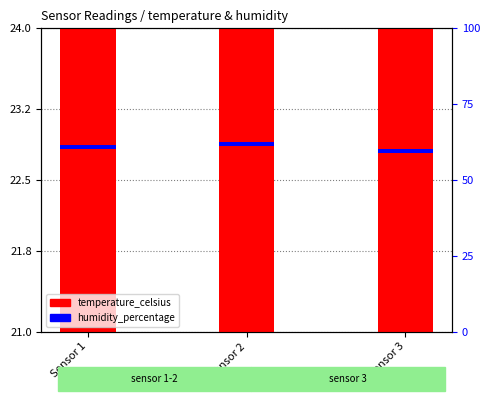

Which series has the largest total across all categories?

temperature_celsius